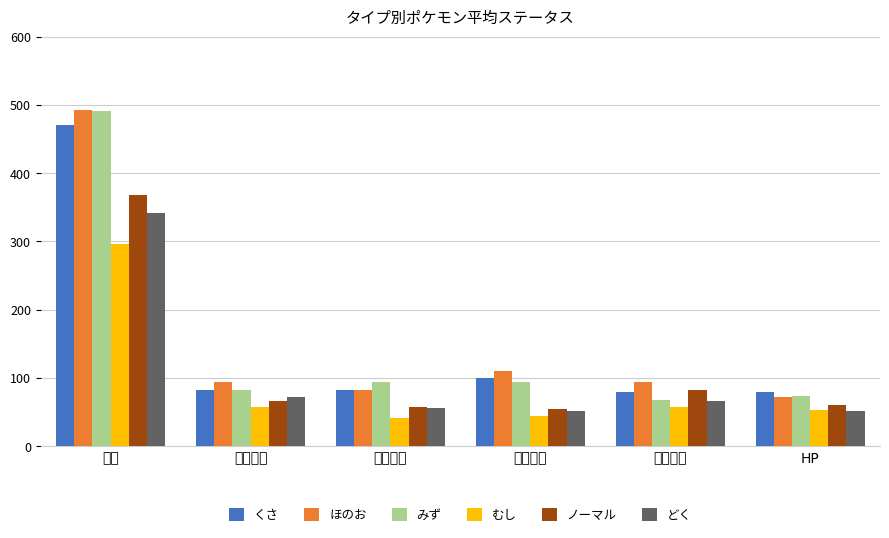

What is the difference between the maximum and minimum values in the どく series?

289